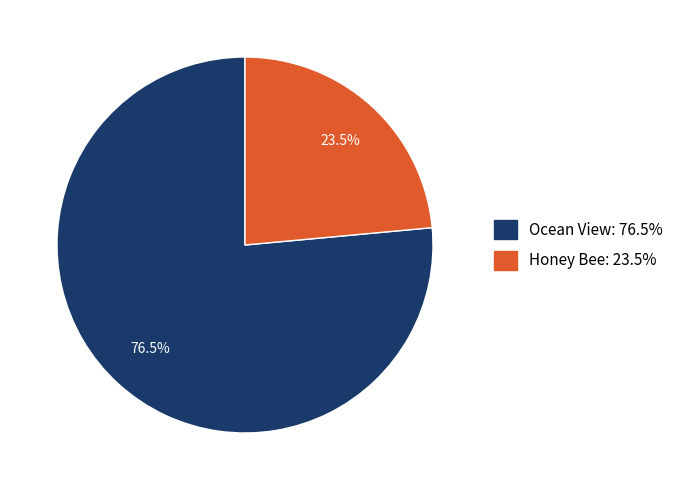

Rank the categories by value from lowest to highest.

Honey Bee, Ocean View